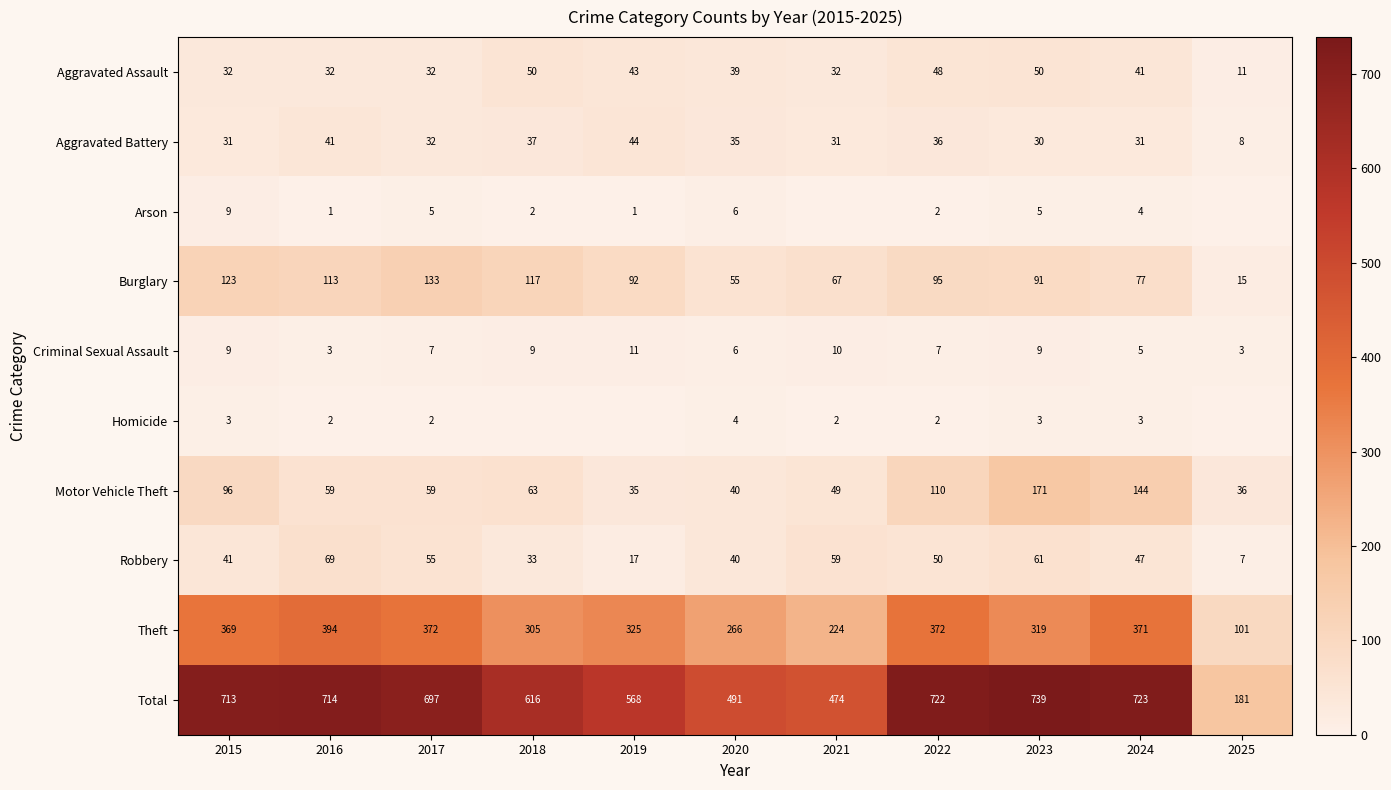

What is the total value across all series at 2017?

1394